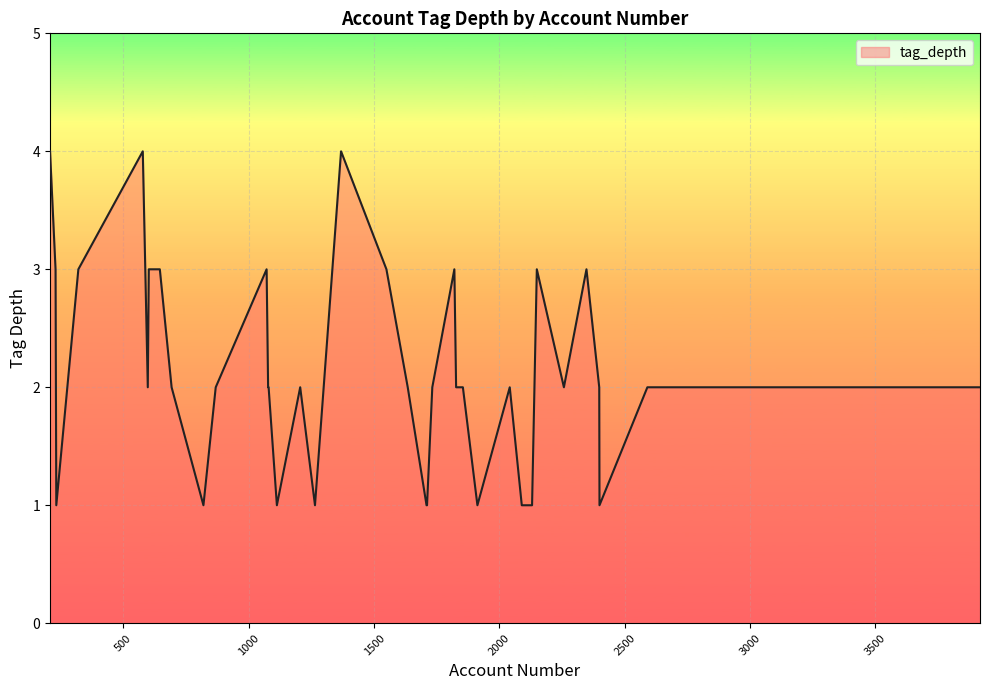

What is the maximum value shown in the chart?

4